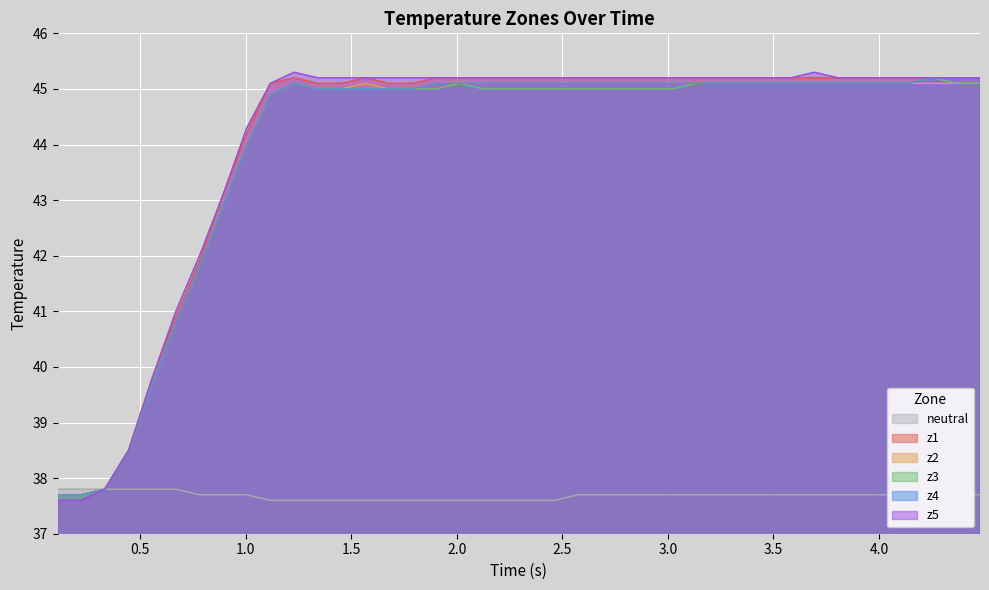

Which series has the widest spread of values?

z5